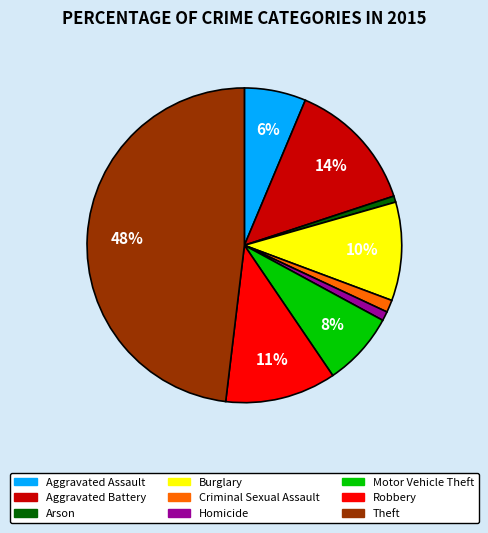

The Robbery slice represents 11% of the pie. True or false?

True